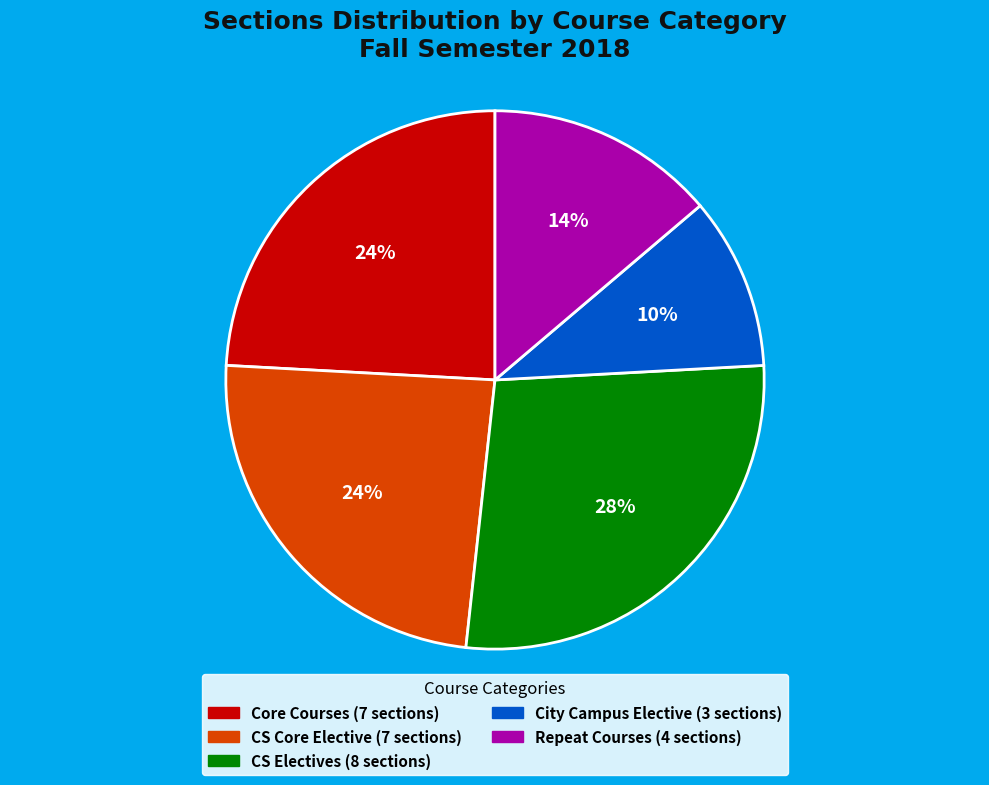

To the nearest percent, what percentage of the pie is Repeat Courses?

14%